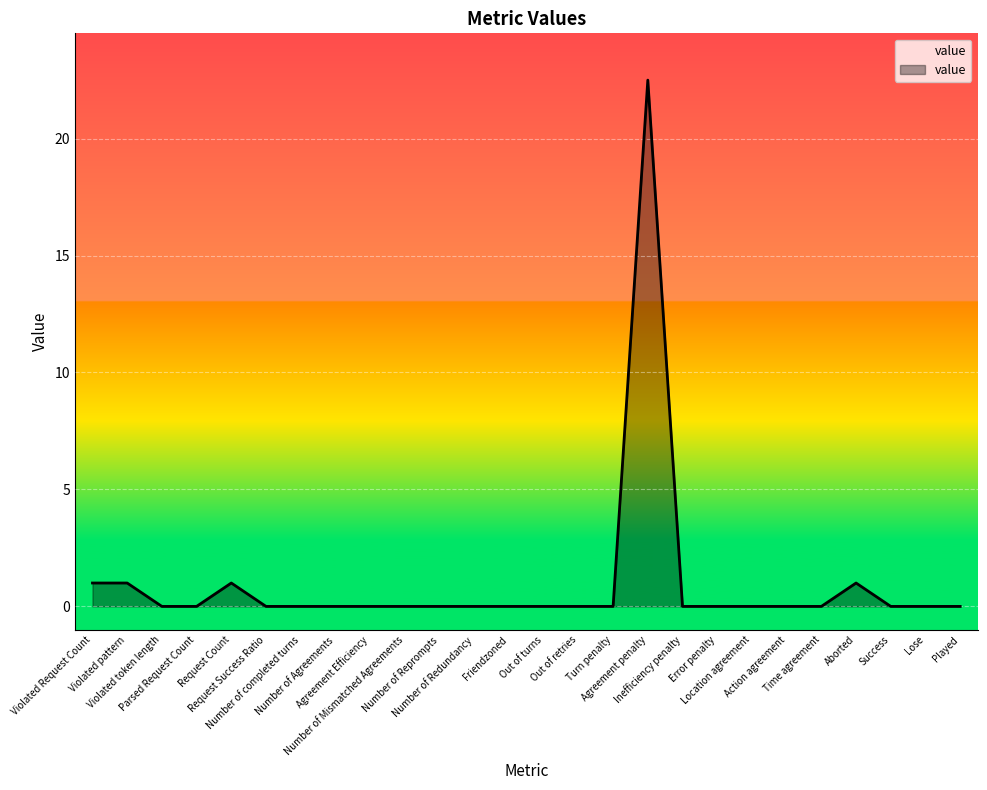

The chart shows a value of 38.8 at Agreement penalty. True or false?

False